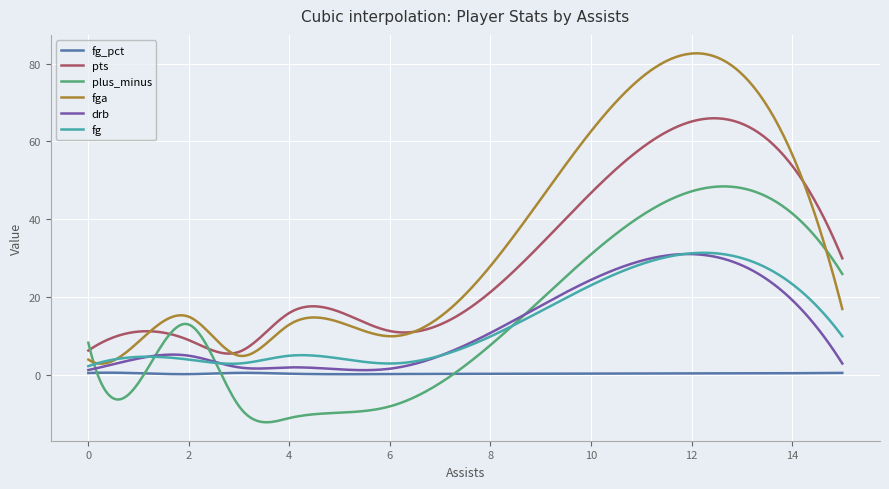

What are all the series names shown in the legend?

fg_pct, pts, plus_minus, fga, drb, fg